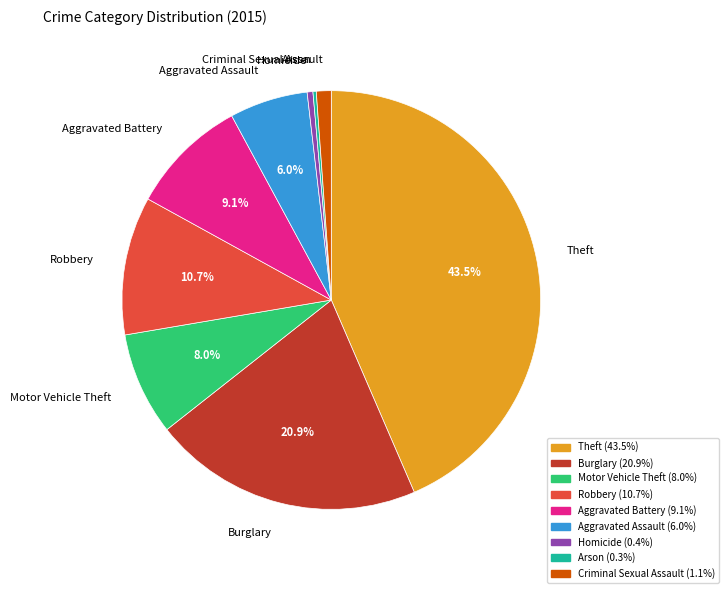

Approximately how many times larger is the value at Aggravated Battery compared to Aggravated Assault?

1.5